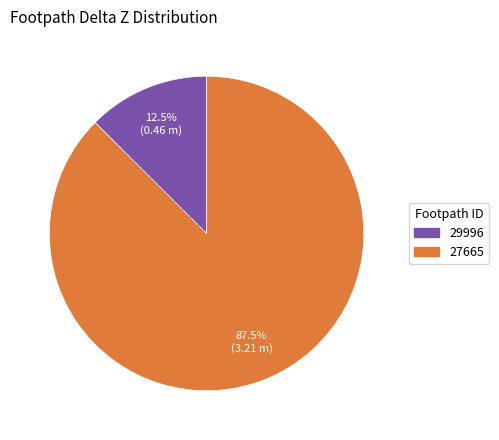

Between 27665 and 29996, which is larger?

27665